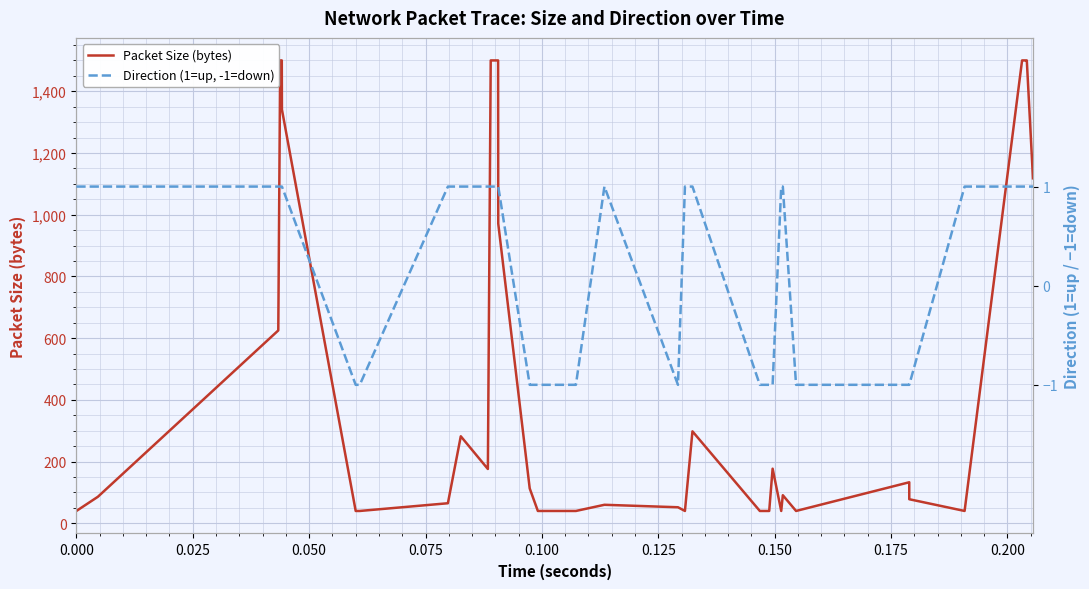

What is the maximum value for Packet Size (bytes)?

1500